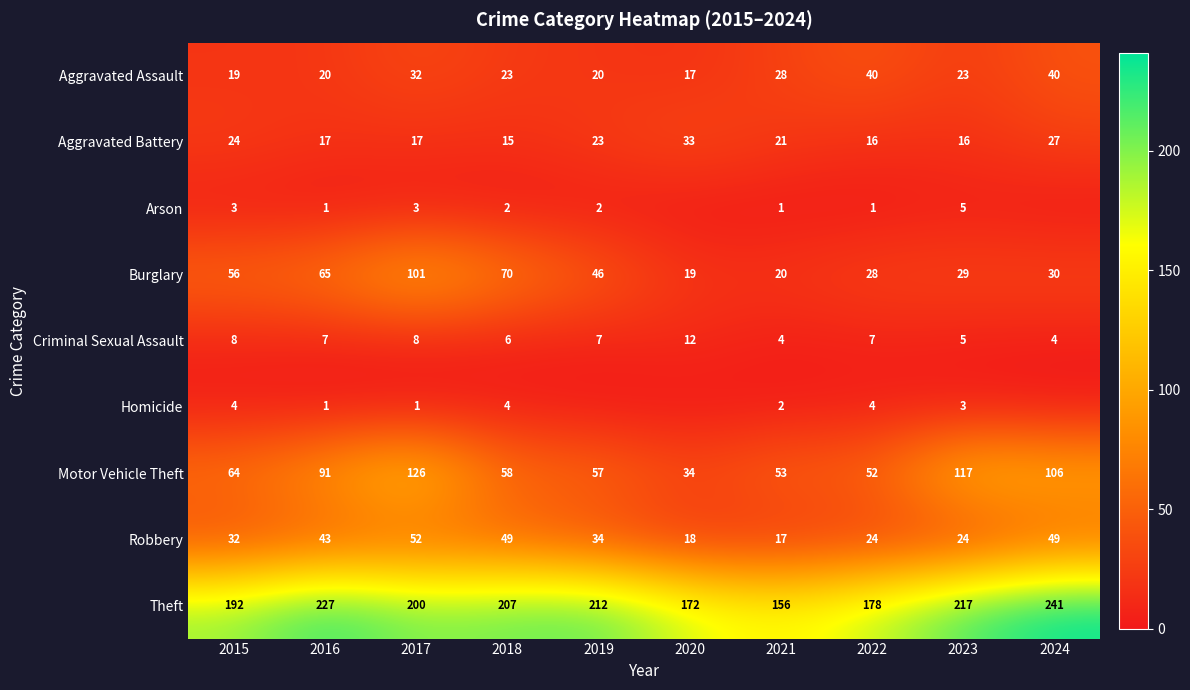

What is the difference between the highest and lowest values at 2017?

199